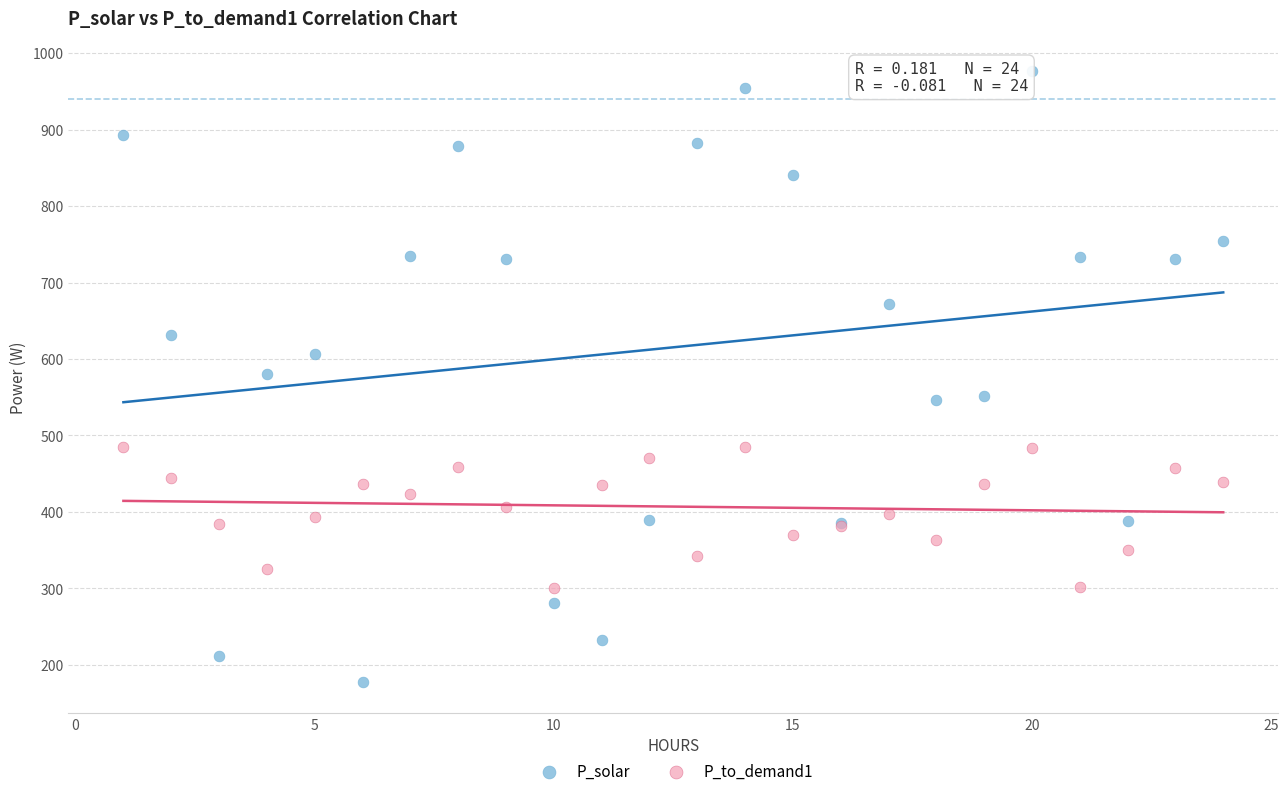

Which series has the widest spread of Y values?

P_solar